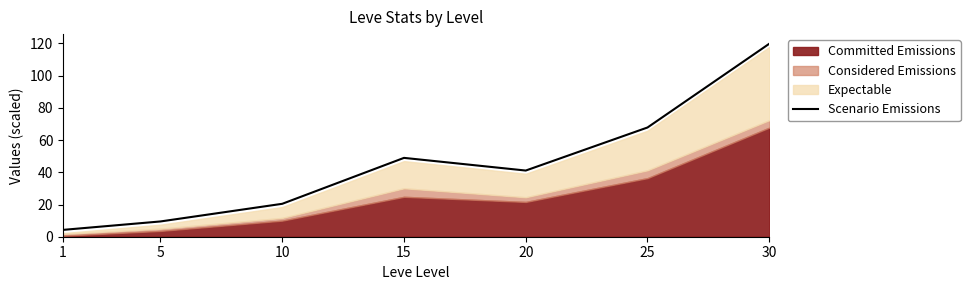

Where does the data first go above 41?

15